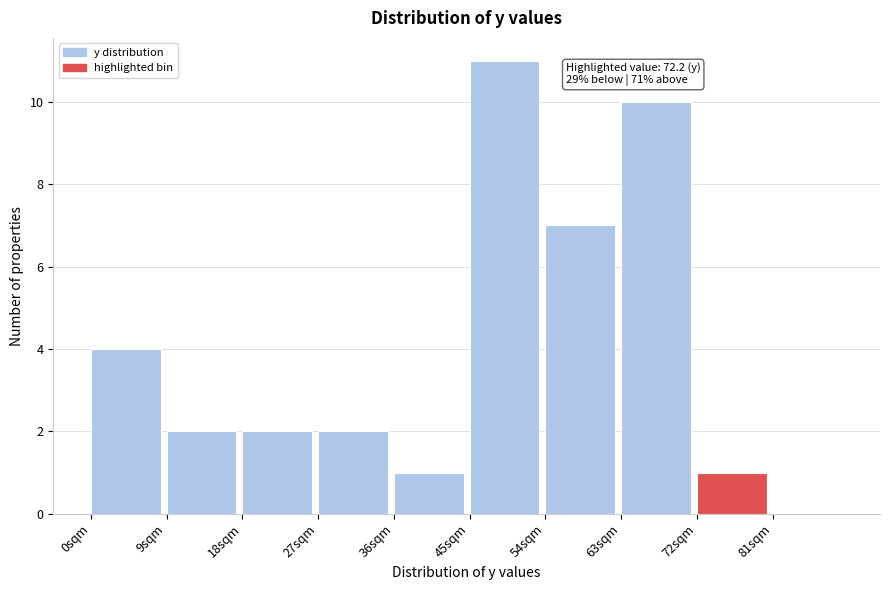

Over which range of the x-axis is the bar tallest?

45 to 54